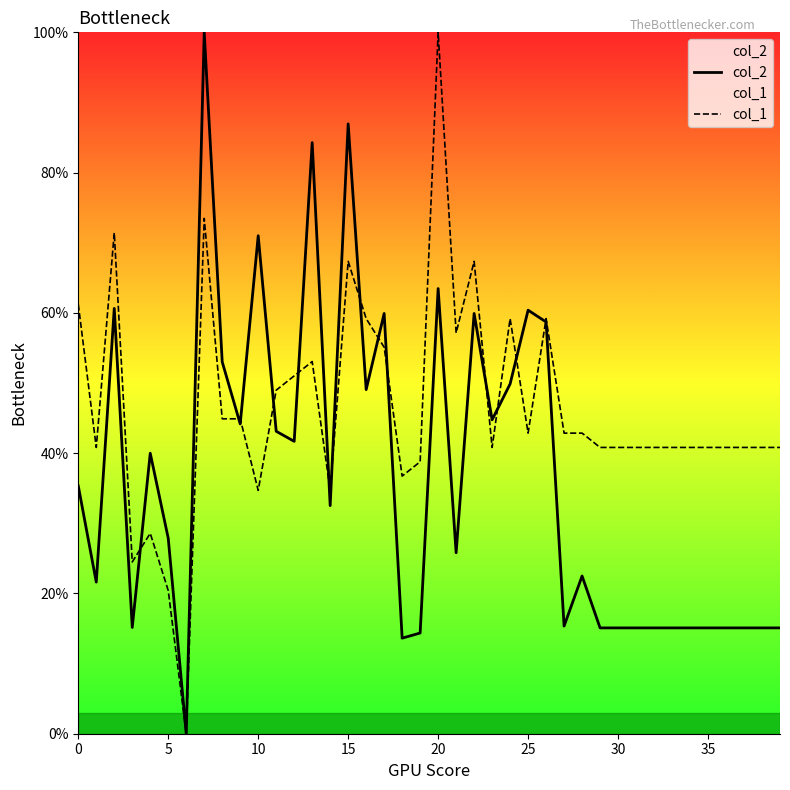

True or false: col_1 has more than 0 interior local peaks.

True